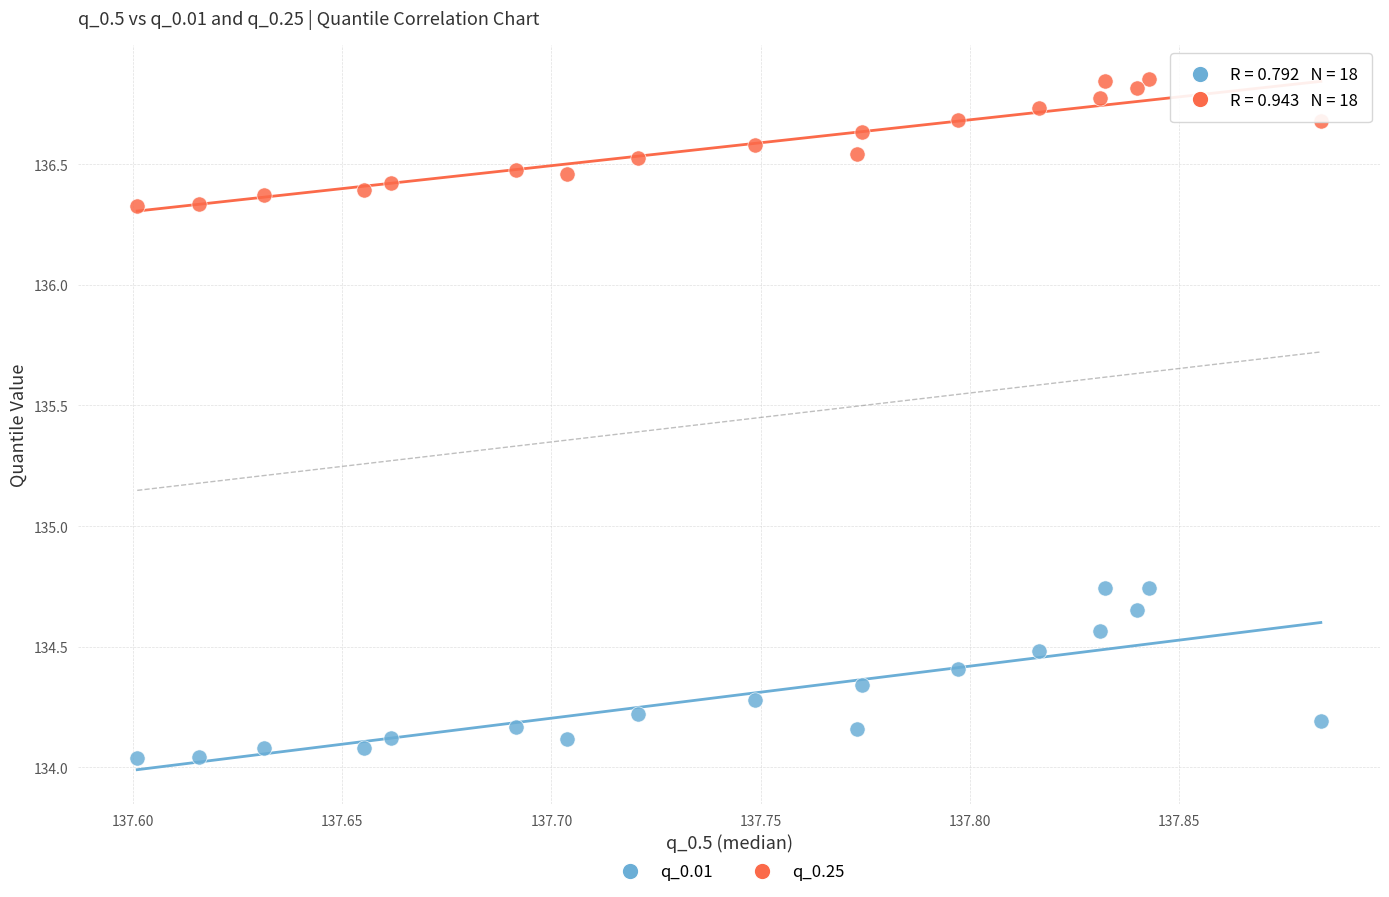

What are all the series names shown in the legend?

q_0.01, q_0.25